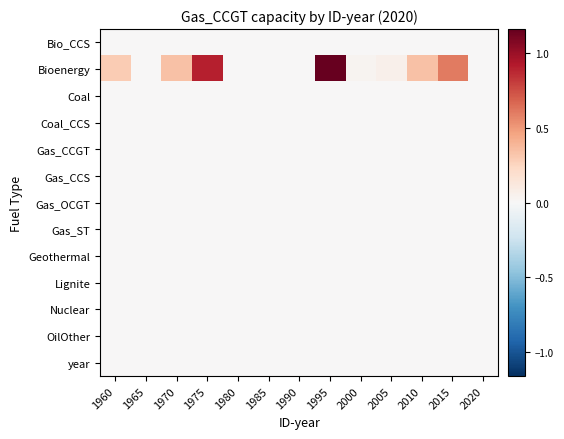

Reading right to left, list all the values displayed in this chart.

Bio_CCS: 2020=0.0	2015=0.0	2010=0.0	2005=0.0	2000=0.0	1995=0.0	1990=0.0	1985=0.0	1980=0.0	1975=0.0	1970=0.0	1965=0.0	1960=0.0
Bioenergy: 2020=0.0	2015=0.6	2010=0.3	2005=0.1	2000=0.0	1995=1.2	1990=0.0	1985=0.0	1980=0.0	1975=0.9	1970=0.3	1965=0.0	1960=0.3
Coal: 2020=0.0	2015=0.0	2010=0.0	2005=0.0	2000=0.0	1995=0.0	1990=0.0	1985=0.0	1980=0.0	1975=0.0	1970=0.0	1965=0.0	1960=0.0
Coal_CCS: 2020=0.0	2015=0.0	2010=0.0	2005=0.0	2000=0.0	1995=0.0	1990=0.0	1985=0.0	1980=0.0	1975=0.0	1970=0.0	1965=0.0	1960=0.0
Gas_CCGT: 2020=0.0	2015=0.0	2010=0.0	2005=0.0	2000=0.0	1995=0.0	1990=0.0	1985=0.0	1980=0.0	1975=0.0	1970=0.0	1965=0.0	1960=0.0
Gas_CCS: 2020=0.0	2015=0.0	2010=0.0	2005=0.0	2000=0.0	1995=0.0	1990=0.0	1985=0.0	1980=0.0	1975=0.0	1970=0.0	1965=0.0	1960=0.0
Gas_OCGT: 2020=0.0	2015=0.0	2010=0.0	2005=0.0	2000=0.0	1995=0.0	1990=0.0	1985=0.0	1980=0.0	1975=0.0	1970=0.0	1965=0.0	1960=0.0
Gas_ST: 2020=0.0	2015=0.0	2010=0.0	2005=0.0	2000=0.0	1995=0.0	1990=0.0	1985=0.0	1980=0.0	1975=0.0	1970=0.0	1965=0.0	1960=0.0
Geothermal: 2020=0.0	2015=0.0	2010=0.0	2005=0.0	2000=0.0	1995=0.0	1990=0.0	1985=0.0	1980=0.0	1975=0.0	1970=0.0	1965=0.0	1960=0.0
Lignite: 2020=0.0	2015=0.0	2010=0.0	2005=0.0	2000=0.0	1995=0.0	1990=0.0	1985=0.0	1980=0.0	1975=0.0	1970=0.0	1965=0.0	1960=0.0
Nuclear: 2020=0.0	2015=0.0	2010=0.0	2005=0.0	2000=0.0	1995=0.0	1990=0.0	1985=0.0	1980=0.0	1975=0.0	1970=0.0	1965=0.0	1960=0.0
OilOther: 2020=0.0	2015=0.0	2010=0.0	2005=0.0	2000=0.0	1995=0.0	1990=0.0	1985=0.0	1980=0.0	1975=0.0	1970=0.0	1965=0.0	1960=0.0
year: 2020=0.0	2015=0.0	2010=0.0	2005=0.0	2000=0.0	1995=0.0	1990=0.0	1985=0.0	1980=0.0	1975=0.0	1970=0.0	1965=0.0	1960=0.0